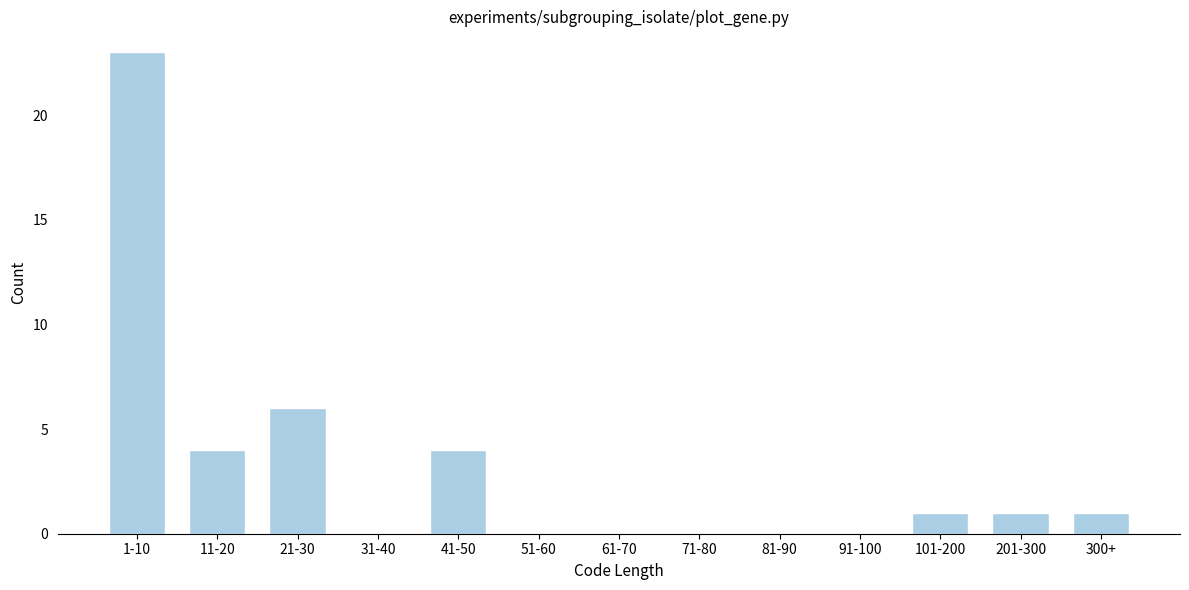

Reading right to left, list all the values displayed in this chart.

300+=1	201-300=1	101-200=1	91-100=0	81-90=0	71-80=0	61-70=0	51-60=0	41-50=4	31-40=0	21-30=6	11-20=4	1-10=23